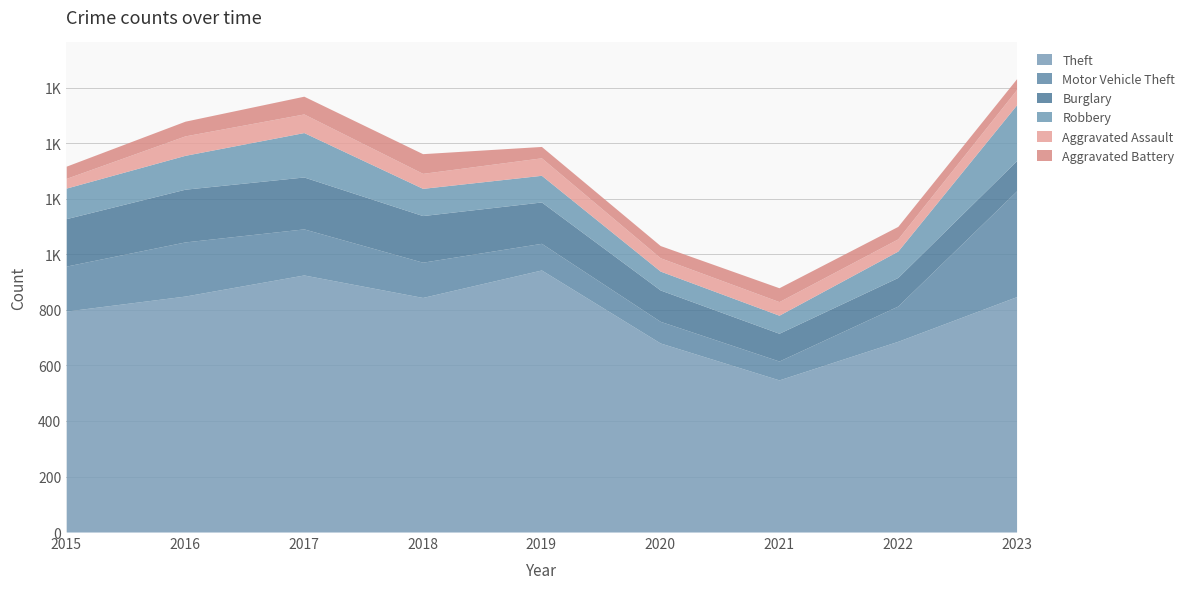

How many lines are shown in the chart?

6